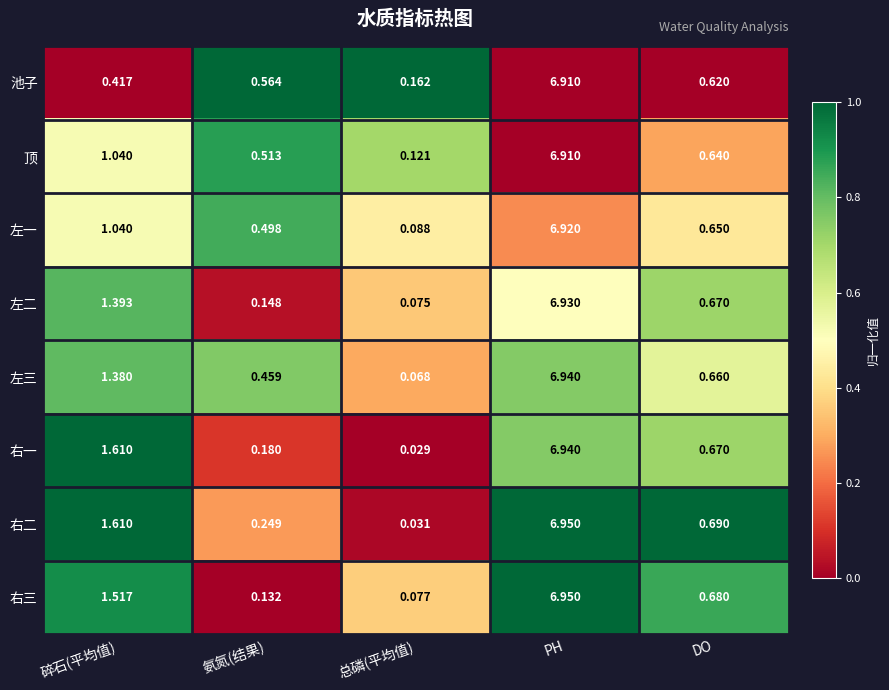

Which series has the largest total across all categories?

右二